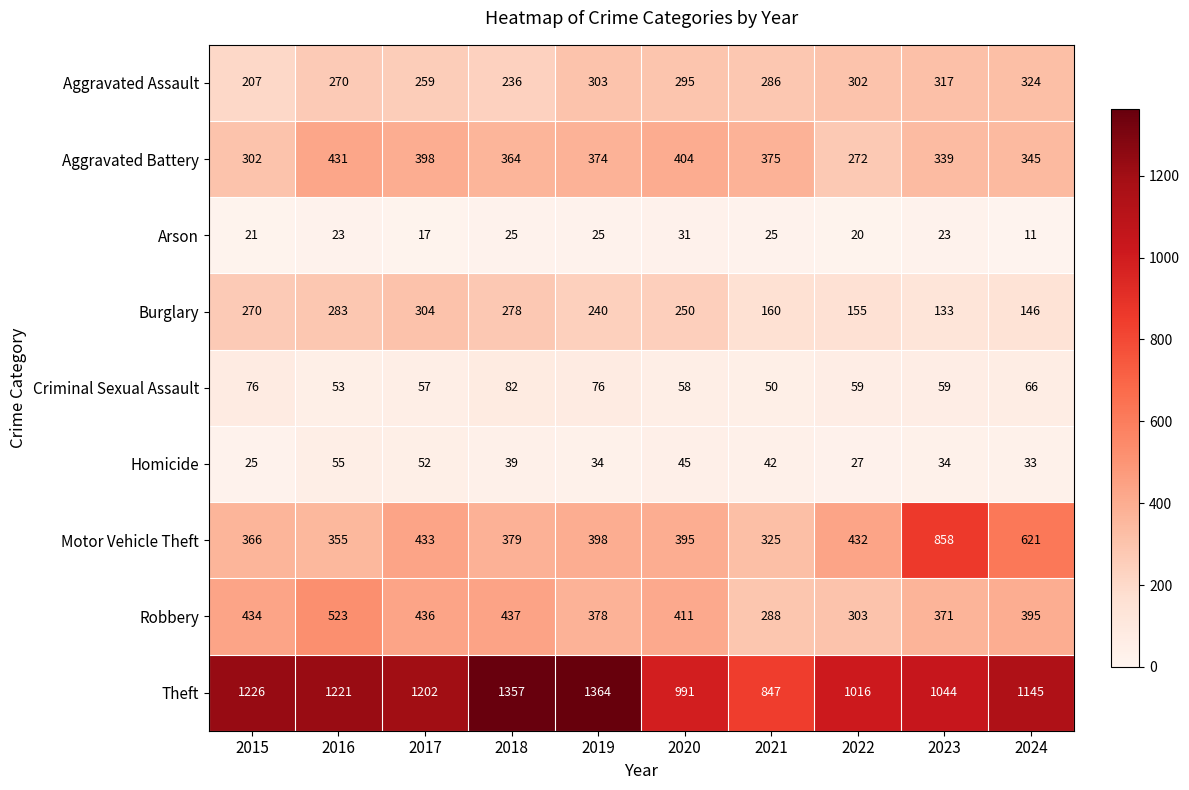

How many data points does each series have?

10